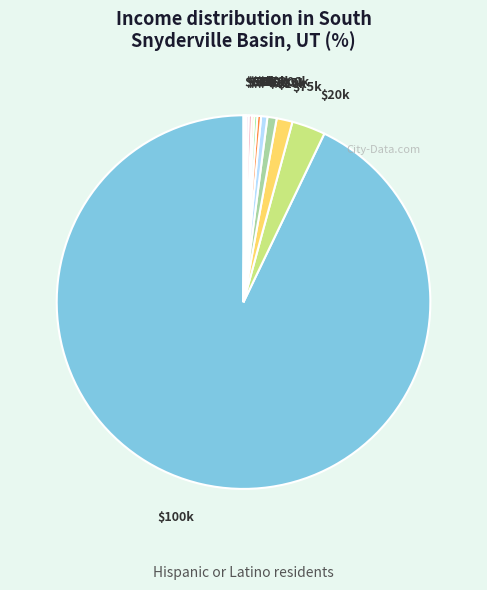

Is there any slice that represents more than half of the pie?

Yes